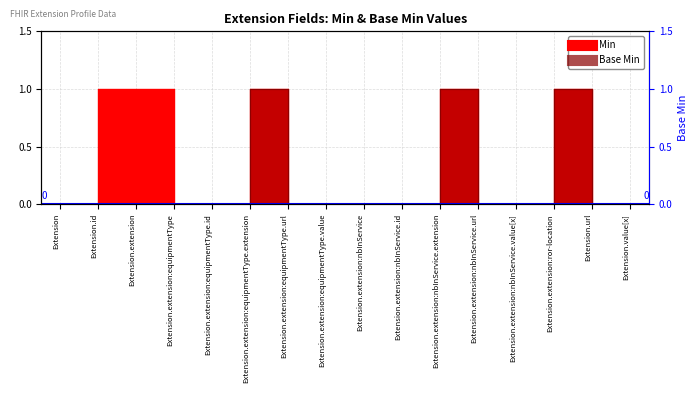

Which series has the widest spread of values?

Base Min